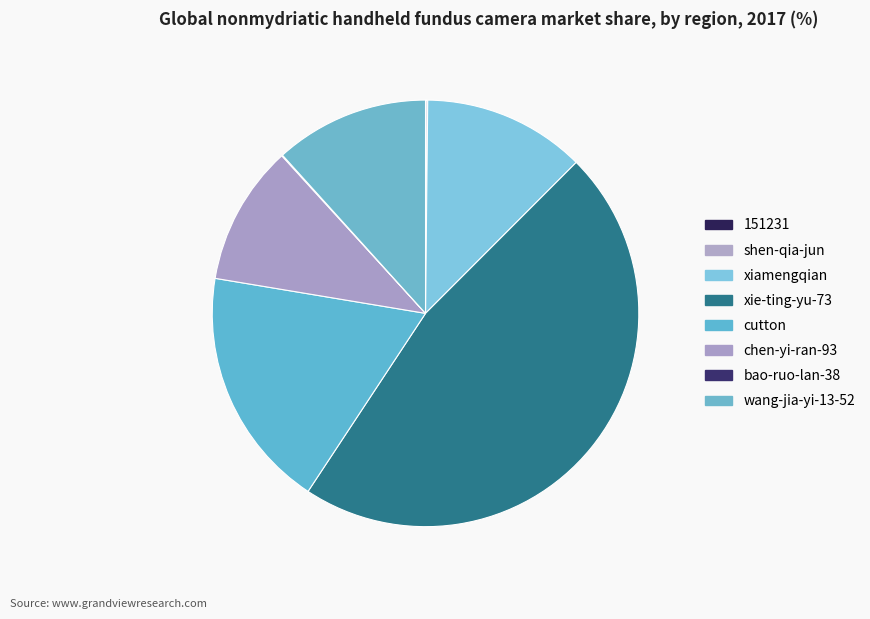

Which category has the biggest portion of the pie?

xie-ting-yu-73